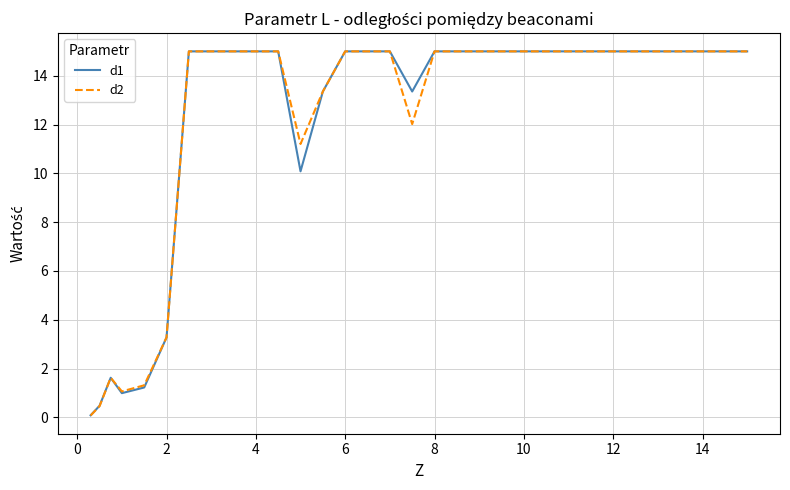

Which series has the widest spread of values?

d2